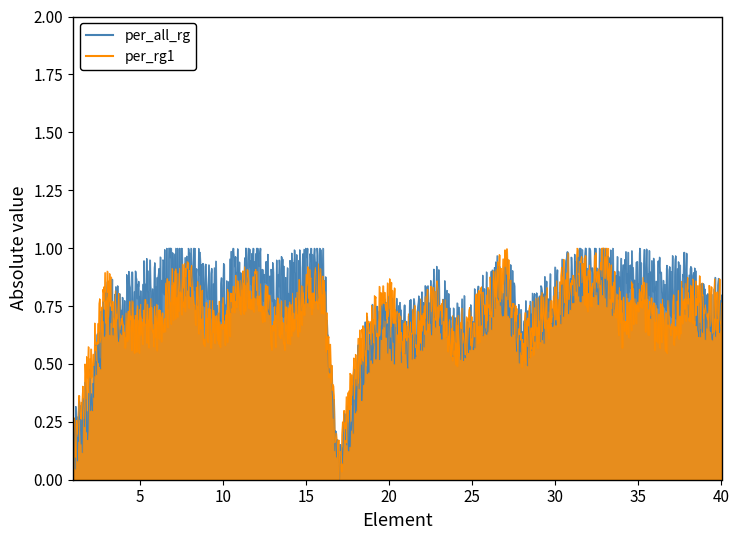

Between 12 and 19, which series saw the biggest shift?

per_all_rg